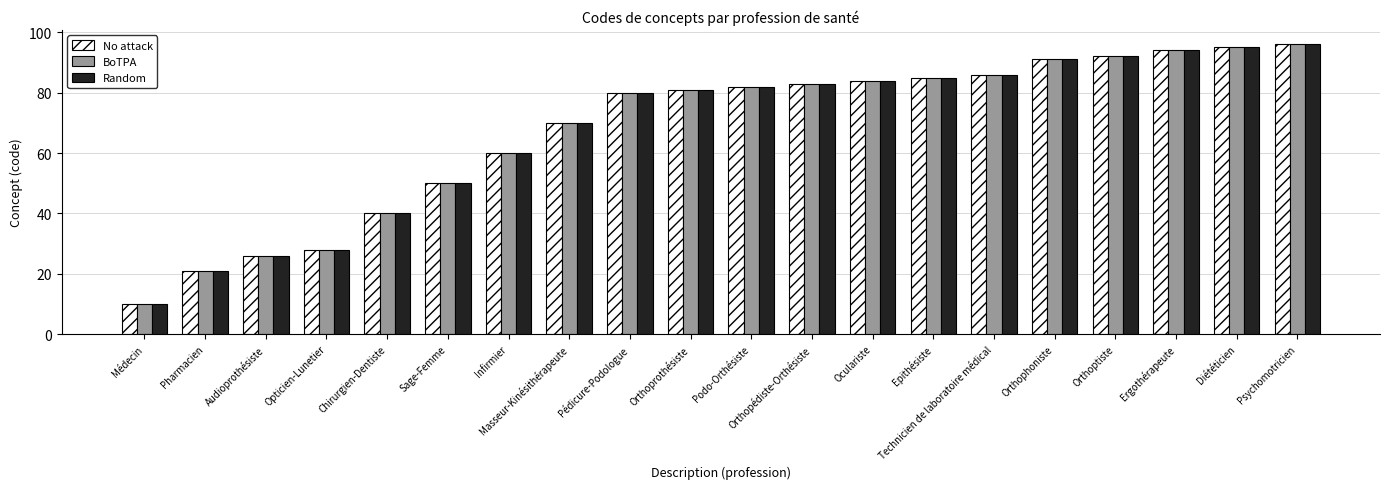

What is the greatest value displayed?

96